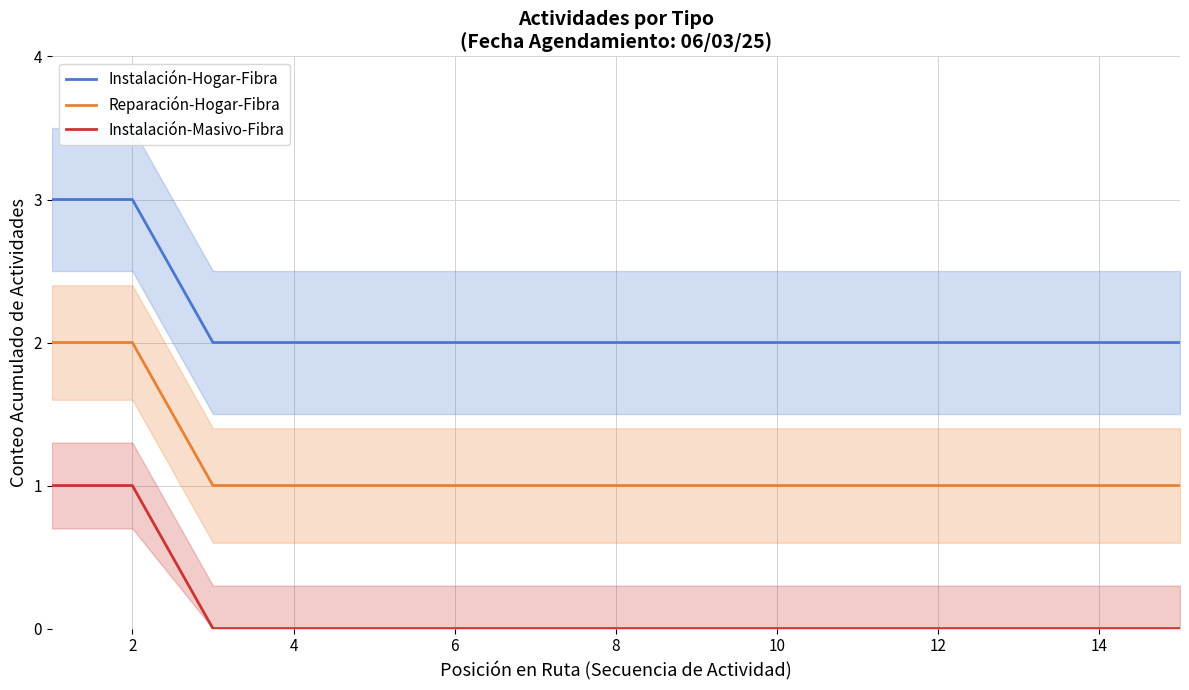

Which series has the widest spread of values?

Instalación-Hogar-Fibra